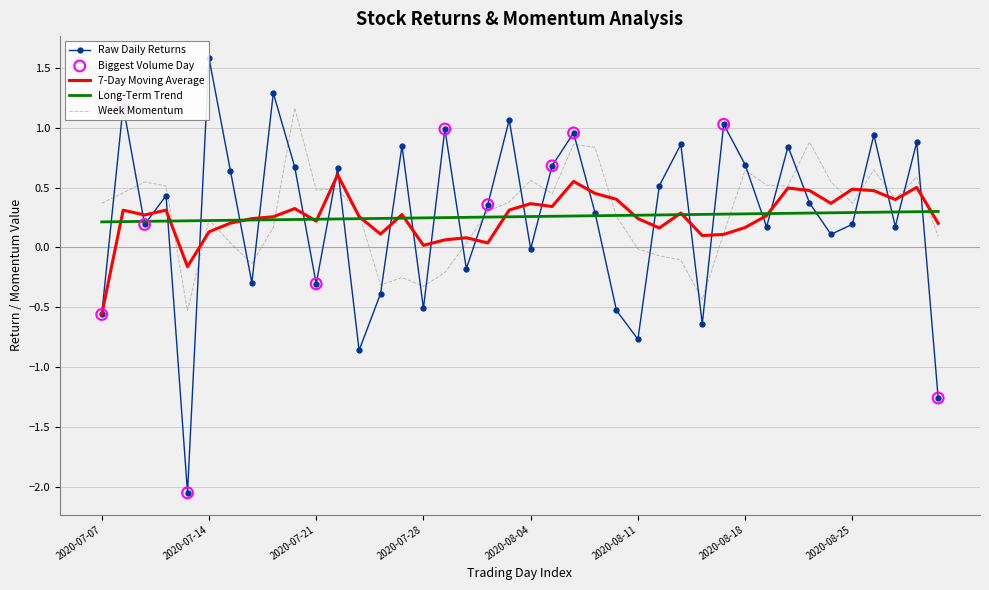

At which category is the sum across all series the highest?

9